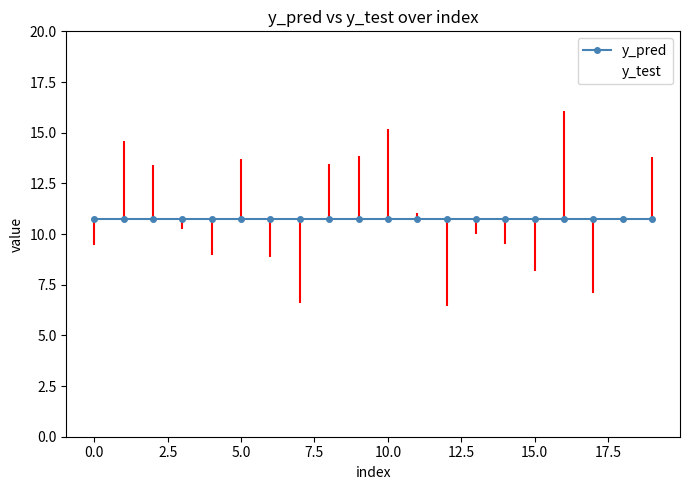

How many distinct data groups are displayed?

2